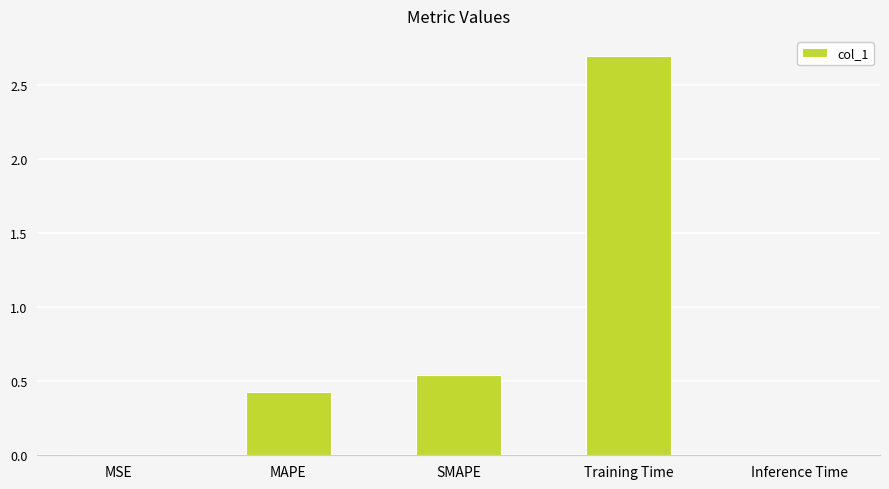

The chart shows a value of 2.7 at Training Time. True or false?

True